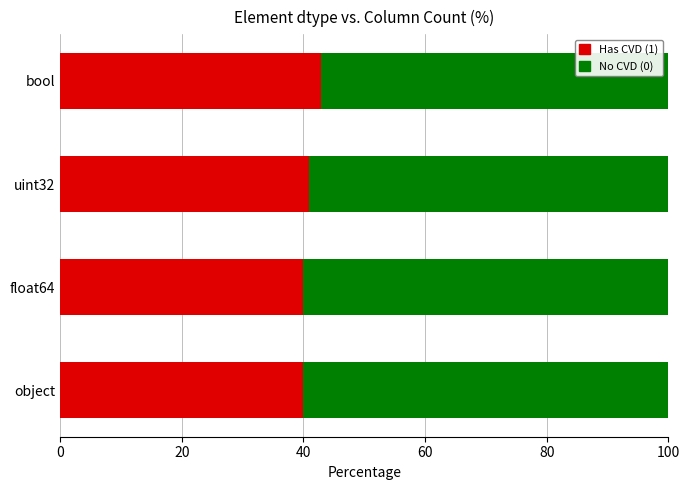

What is the total value across all series at uint32?

100.0